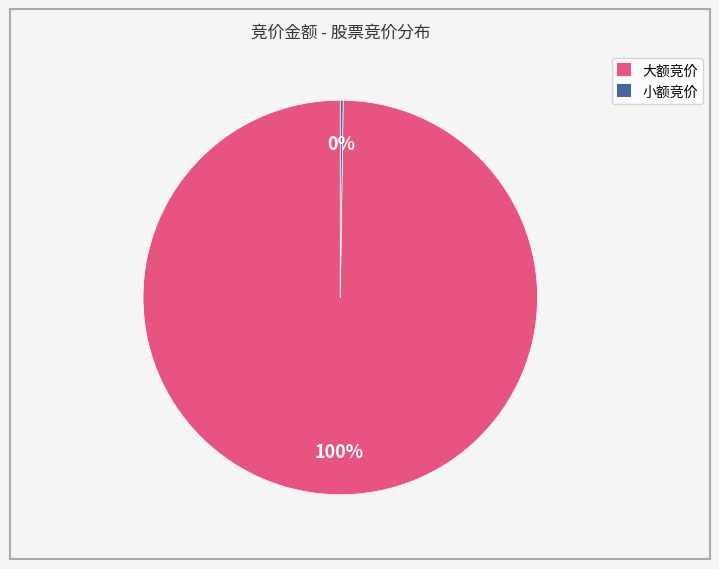

To the nearest percent, what is the average slice percentage?

50%